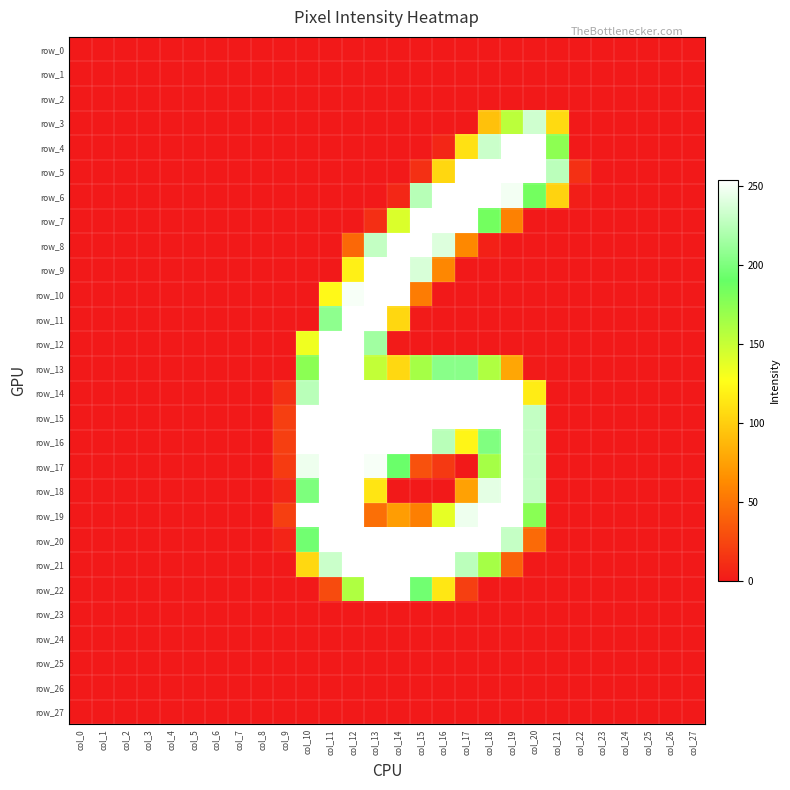

Rank the series at col_18 from highest to lowest value.

row_5, row_6, row_14, row_15, row_19, row_20, row_18, row_4, row_16, row_7, row_17, row_21, row_13, row_3, row_8, row_0, row_1, row_2, row_9, row_10, row_11, row_12, row_22, row_23, row_24, row_25, row_26, row_27